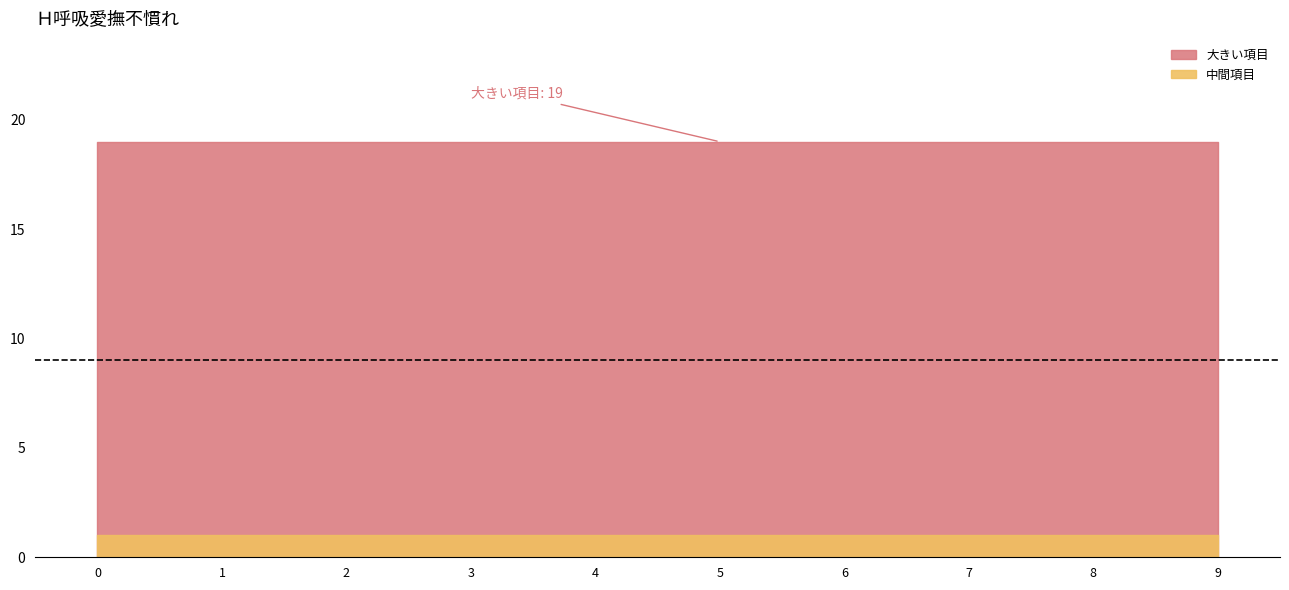

True or false: 中間項目 has more than 0 points higher than both neighbors.

False